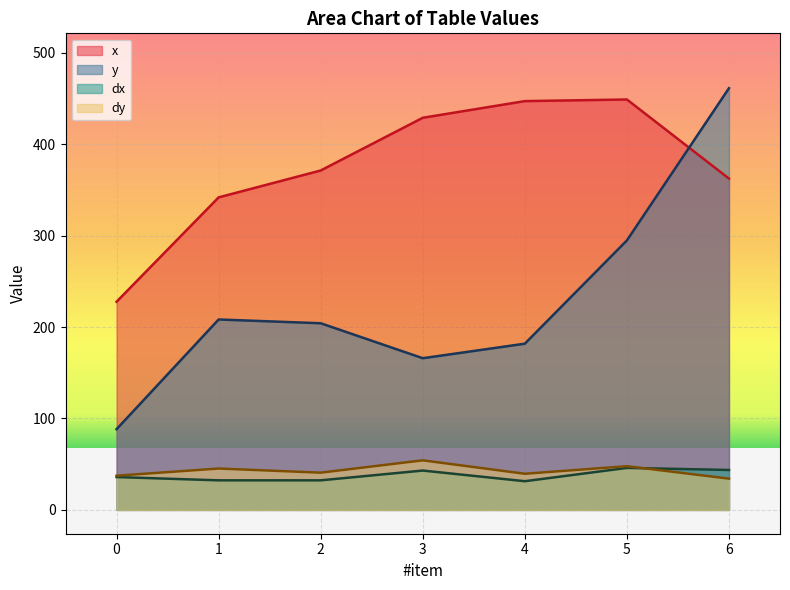

Does the chart display data point markers on the line(s)?

No